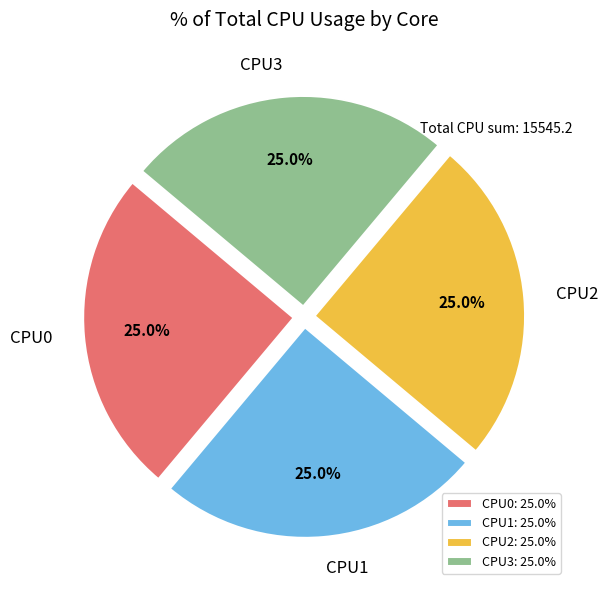

What is the ratio of the value at CPU2 to the value at CPU1?

1.0